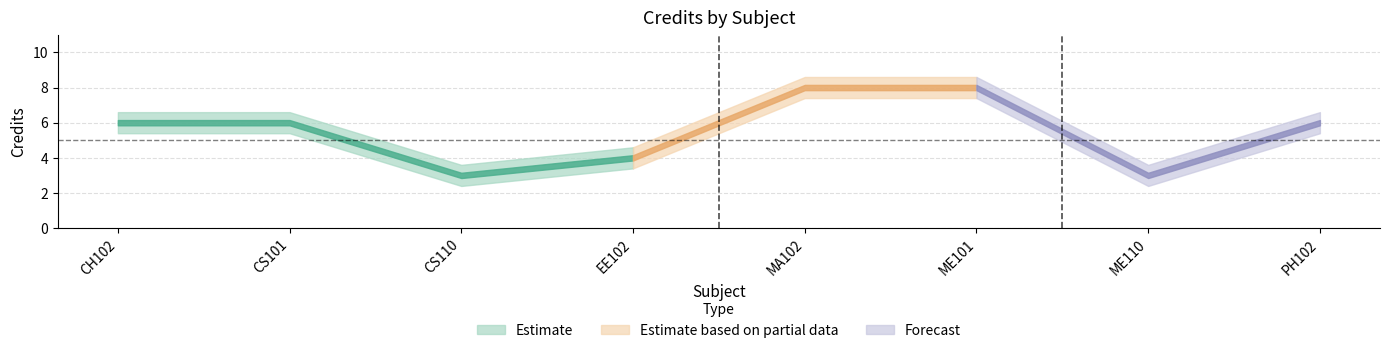

Is it true that the value at PH102 is 6?

True